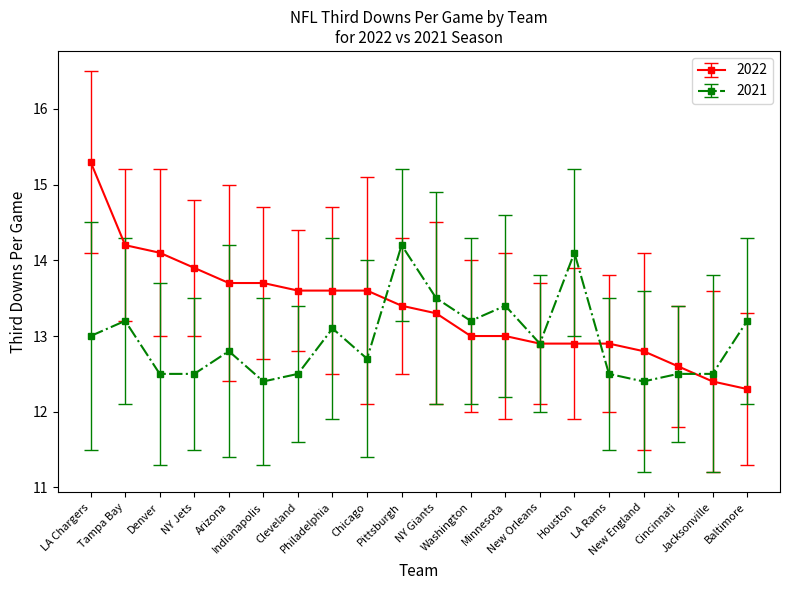

True or false: 2022 and 2021 intersect in this chart.

True